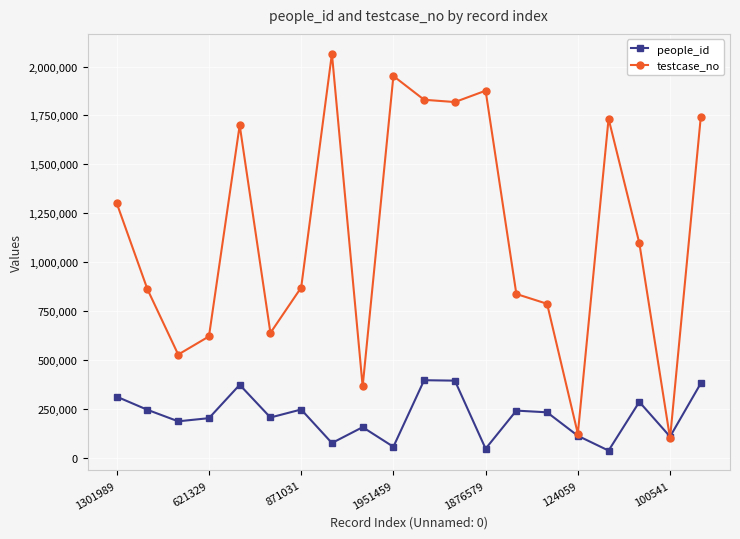

Which series has the widest spread of values?

testcase_no